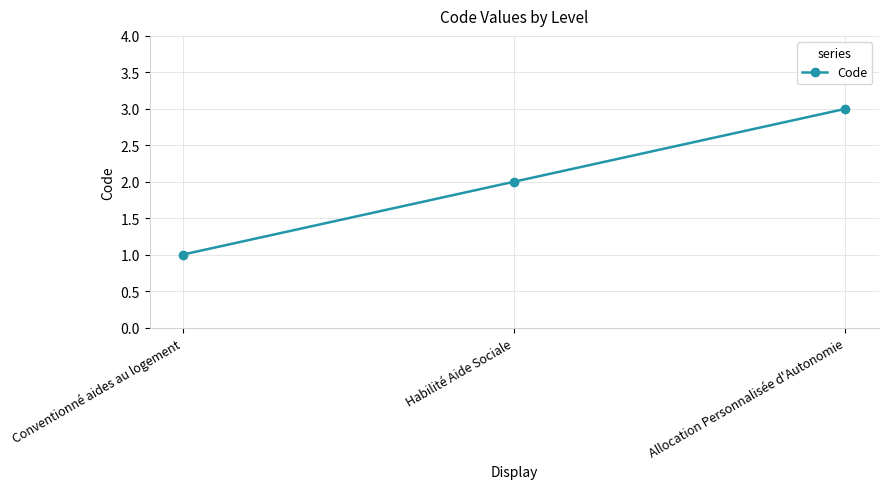

At which category does the chart reach its minimum across all series?

Conventionné aides au logement